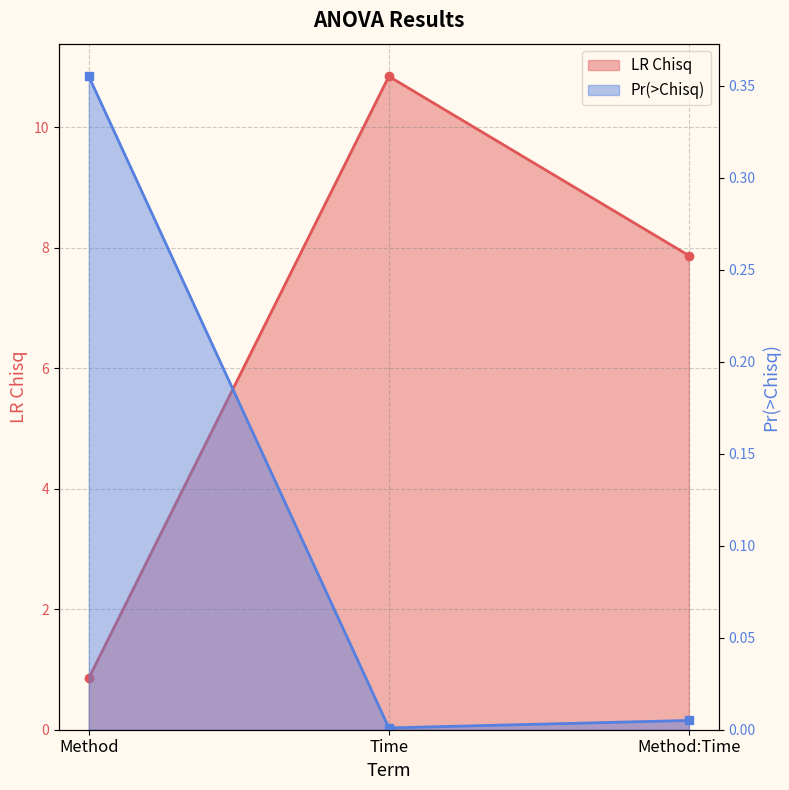

How many lines are shown in the chart?

2